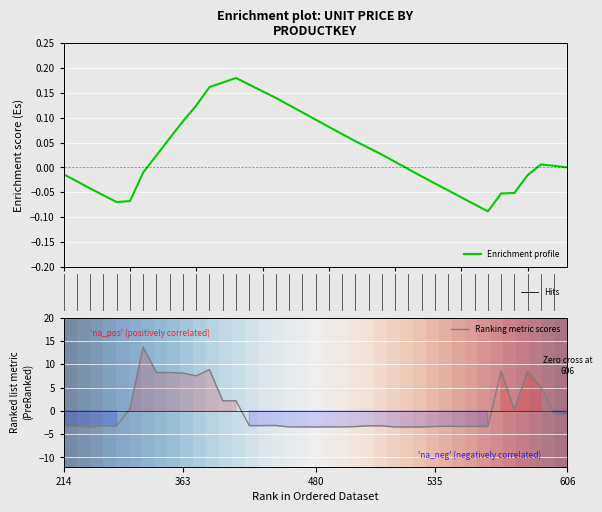

How many times do Enrichment profile and Ranking metric scores cross each other?

4